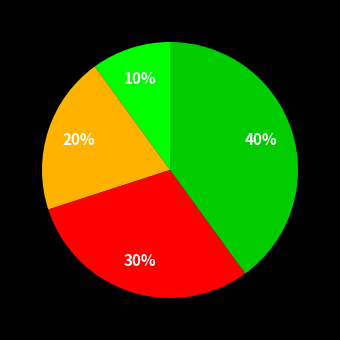

Does any single category account for the majority?

No